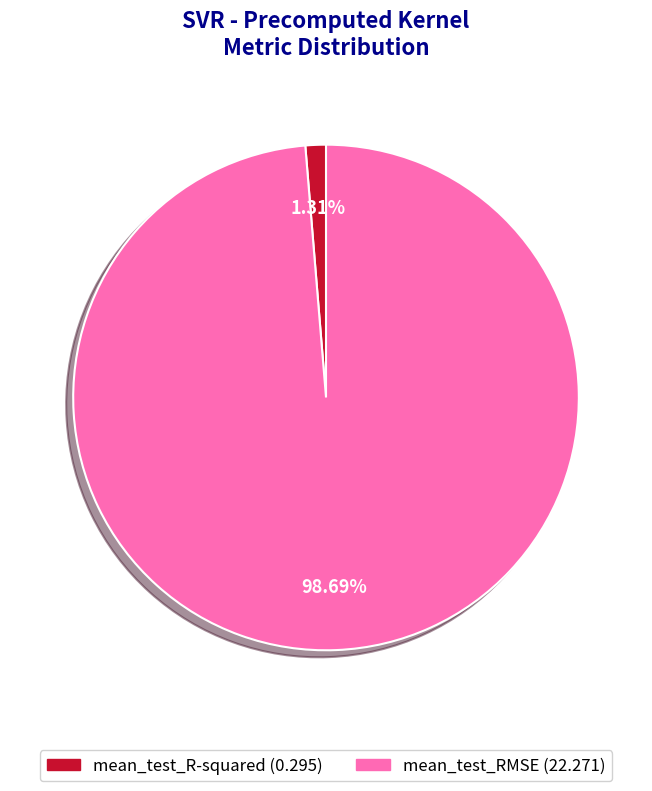

To the nearest percent, what percentage of the pie is mean_test_RMSE?

99%